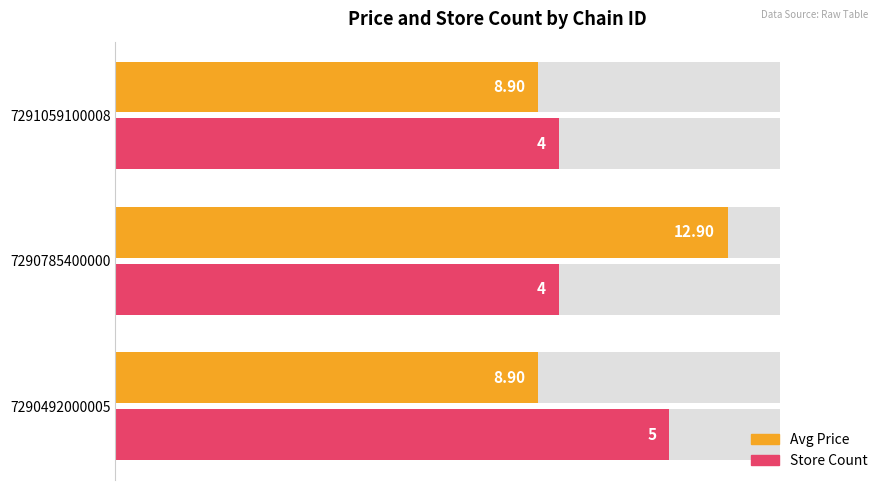

Count the number of data series in this chart.

2